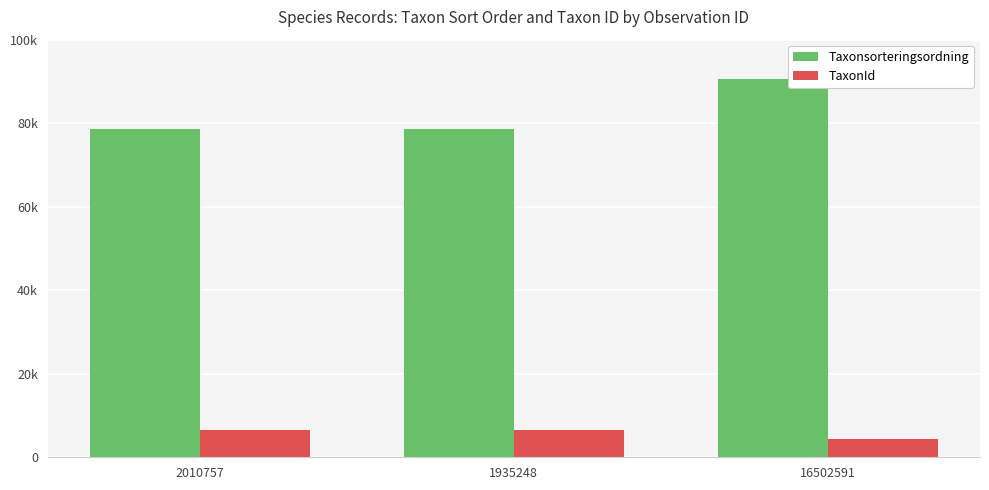

Does the chart contain any negative values?

No